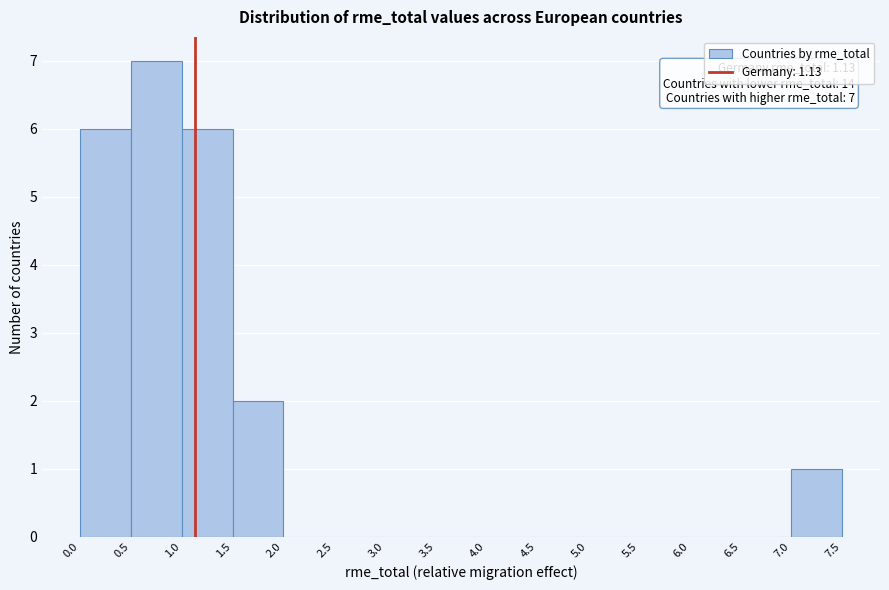

Over which range of the x-axis is the bar tallest?

0.5 to 1.0